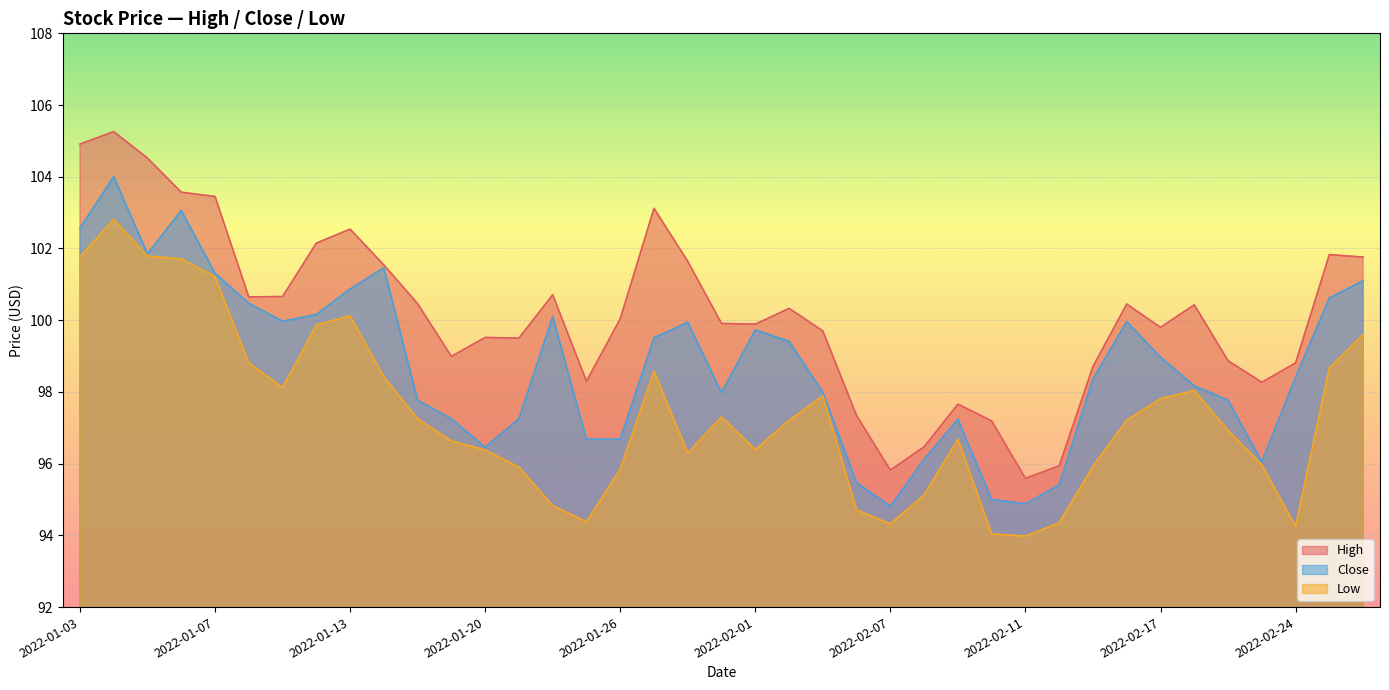

What is the label of the 16th point from the right?

2022-02-04